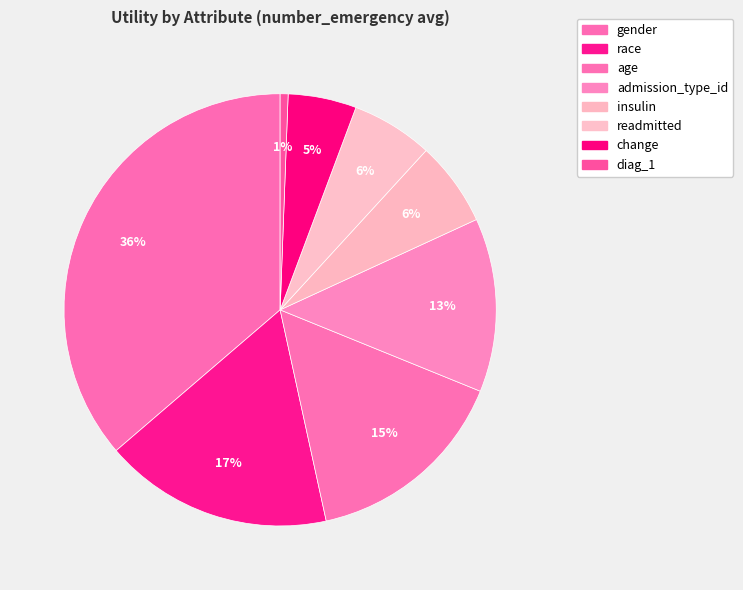

What is the smallest slice in the pie chart?

diag_1